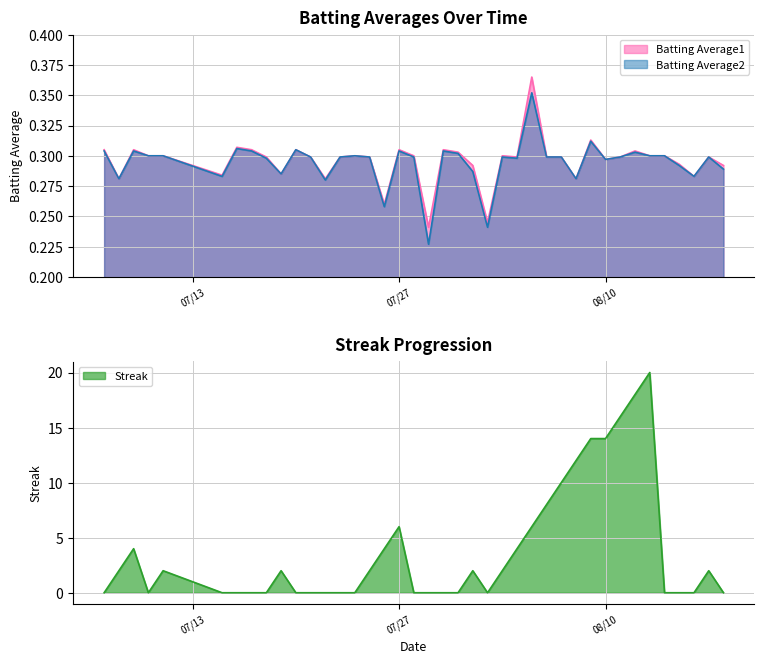

What is the maximum value for Batting Average1?

0.4